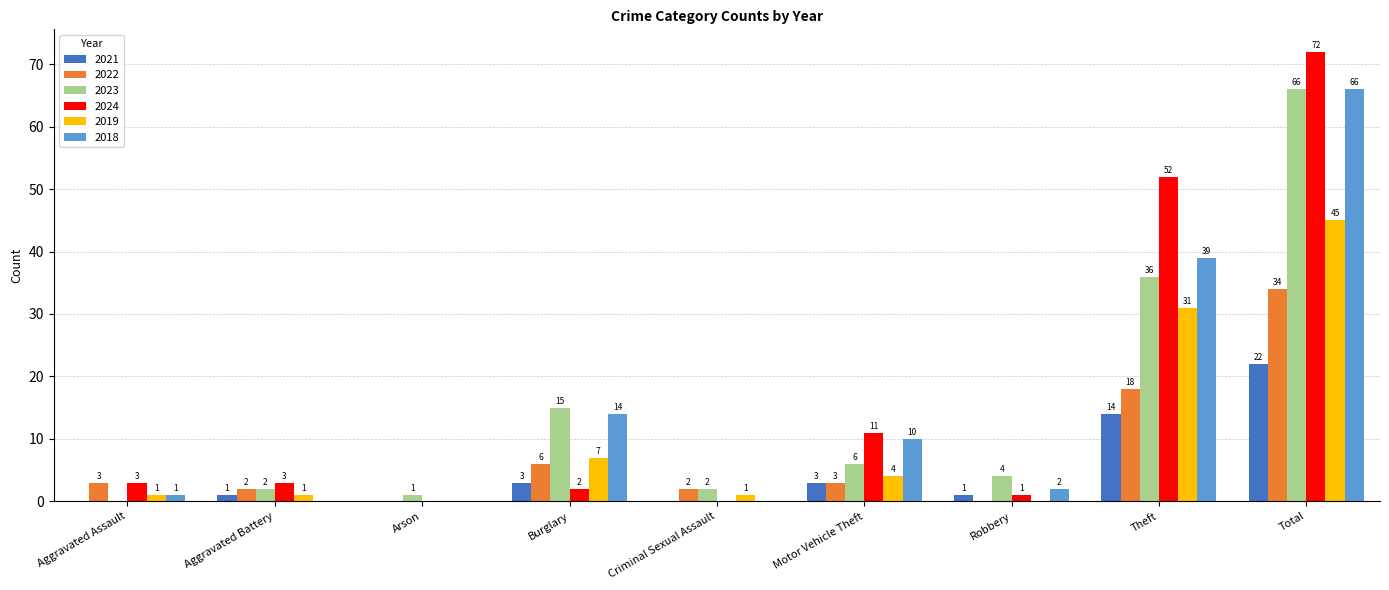

Which label corresponds to the largest value in the chart?

Total